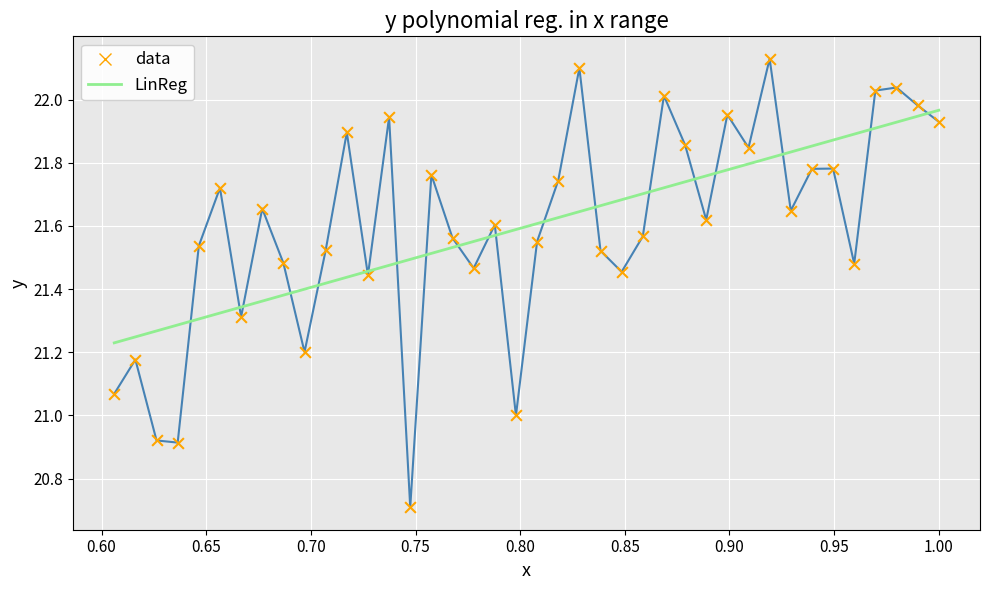

What is the minimum value shown in the chart?

20.7